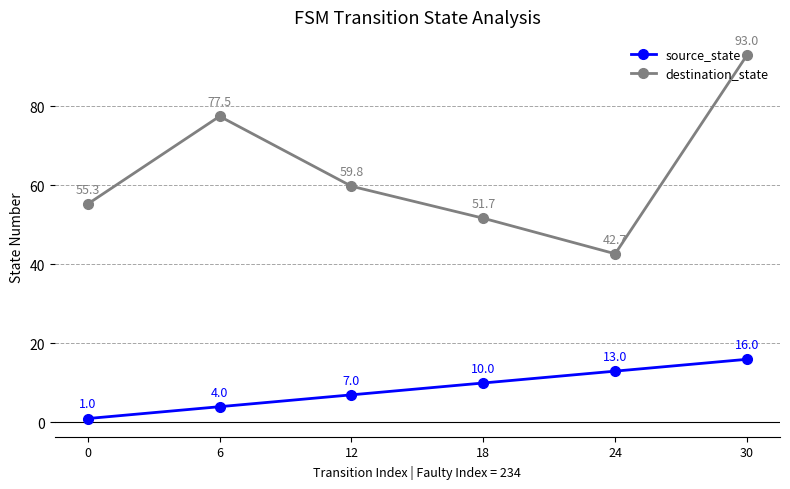

List the series in order of their peak value, highest first.

destination_state, source_state